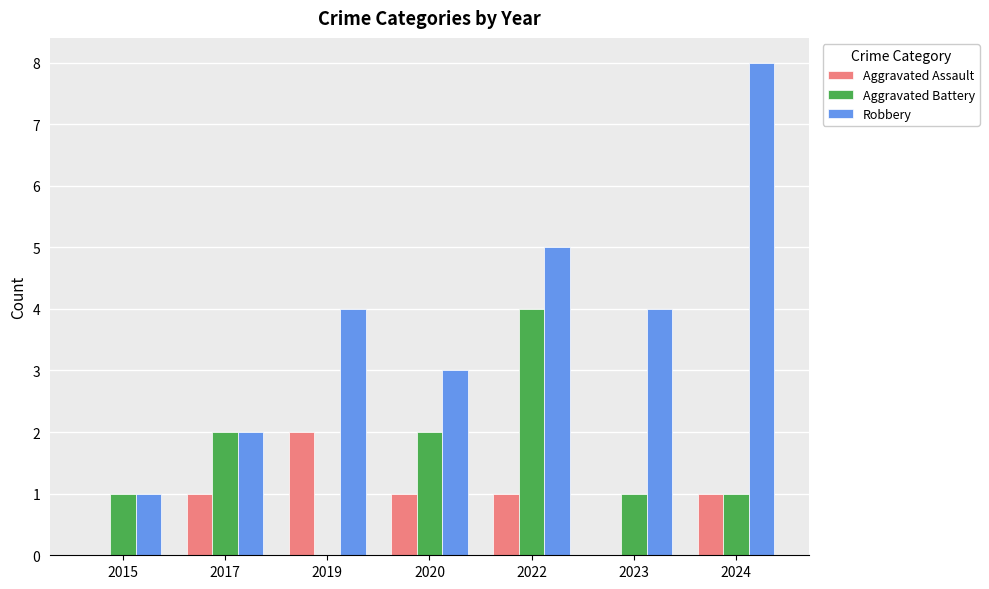

At which label does Aggravated Assault reach its peak?

2019